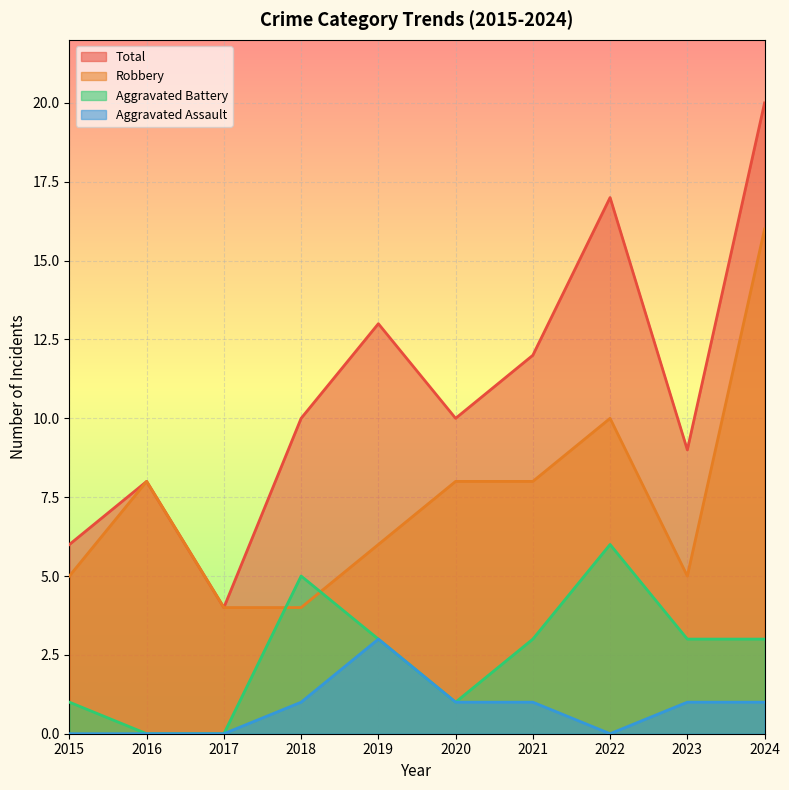

Where is the first local maximum for Aggravated Assault?

2019